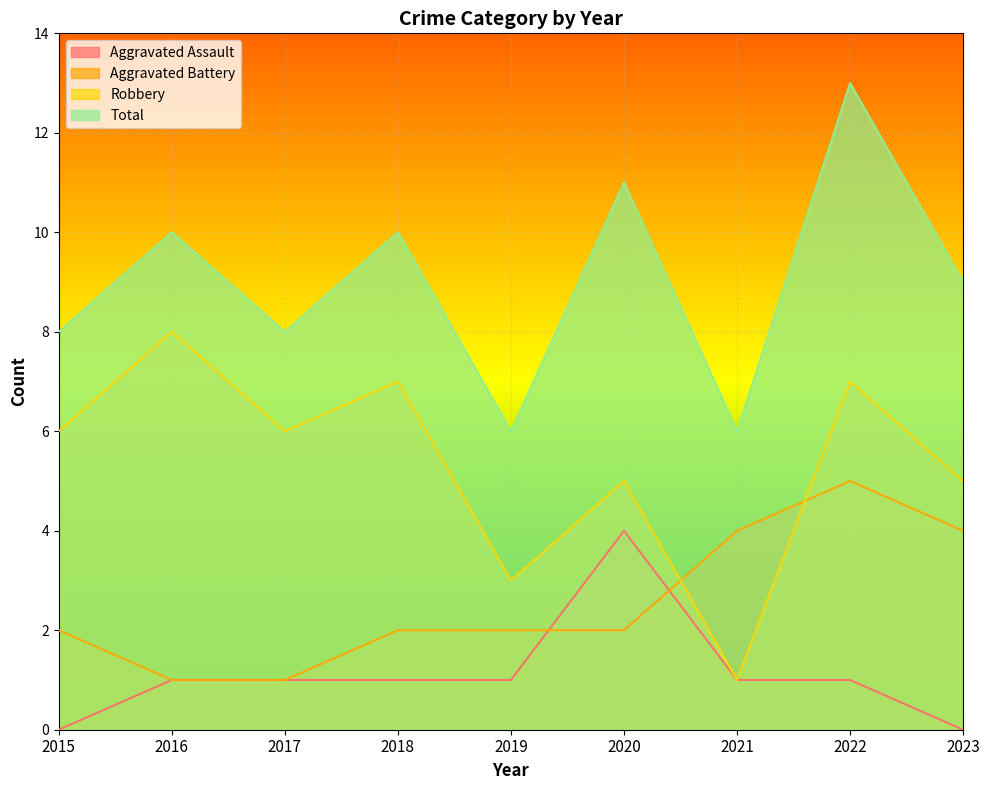

How many lines are shown in the chart?

4